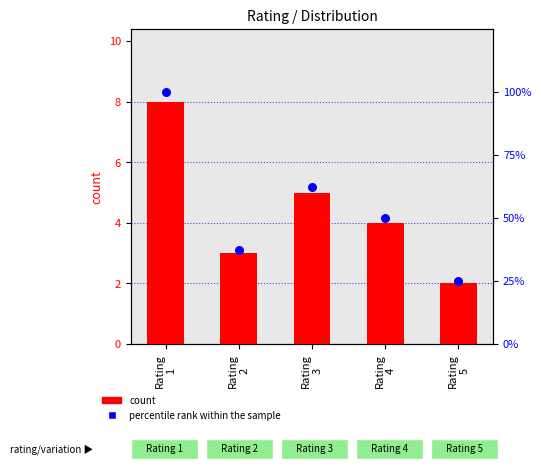

Which series has the widest spread of Y values?

percentile rank within the sample